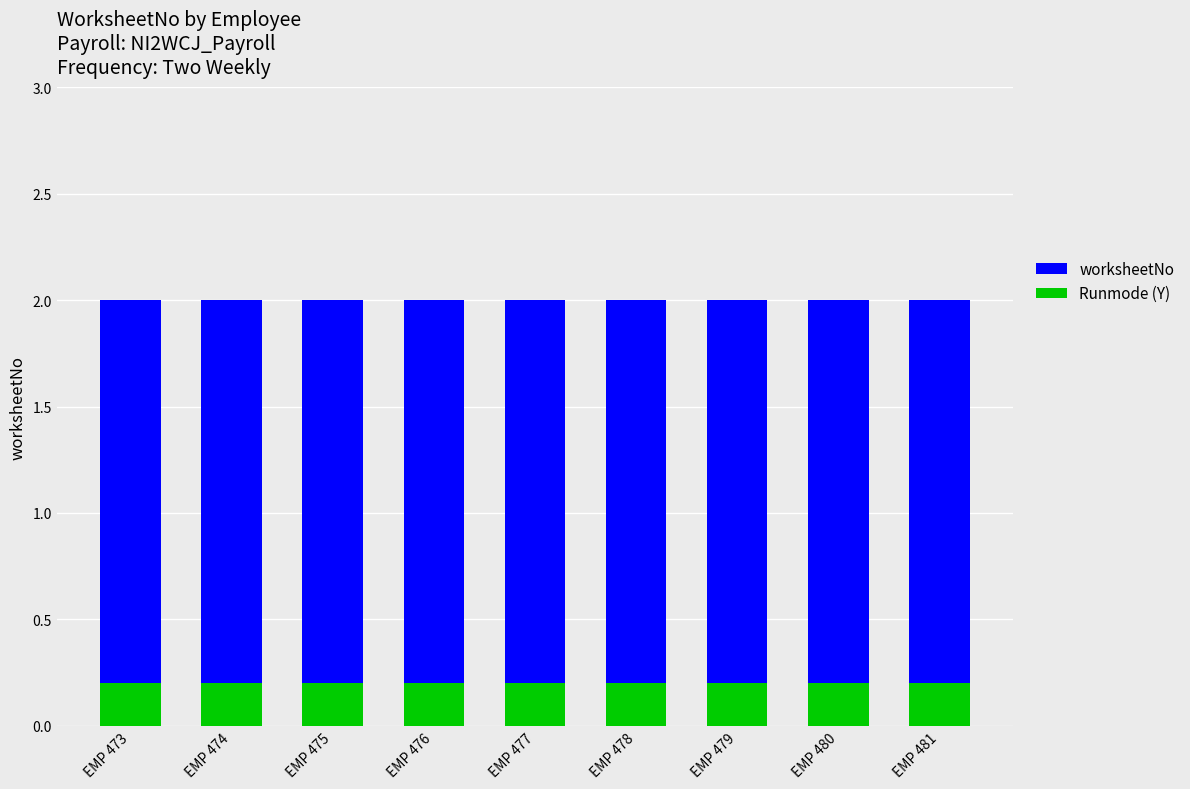

At which label is Runmode (Y) closest to 0?

EMP 473